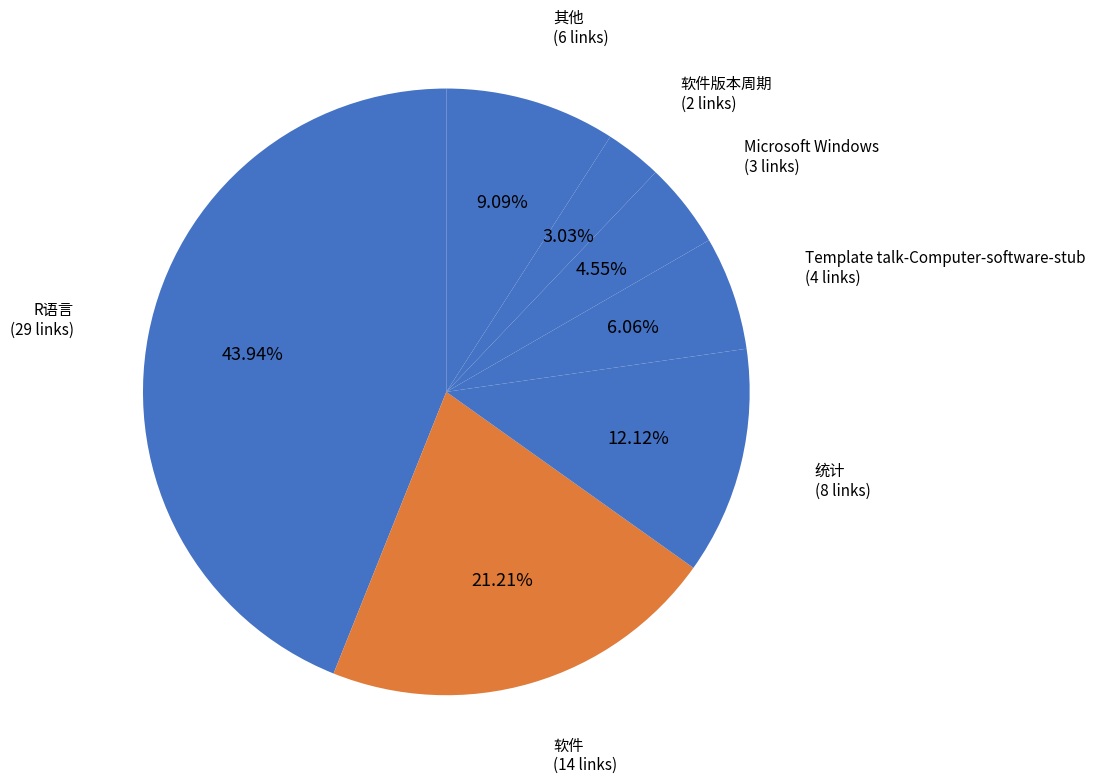

Does 软件 account for over 50% of the chart?

No